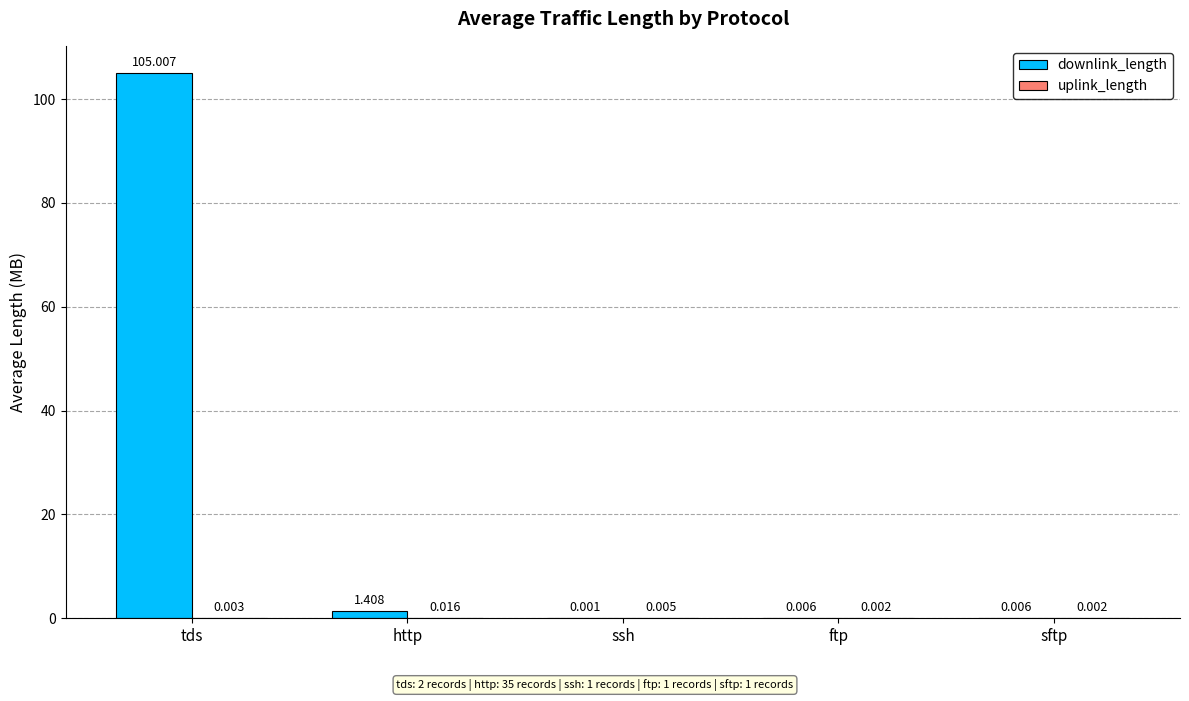

Which series has the largest total across all categories?

downlink_length